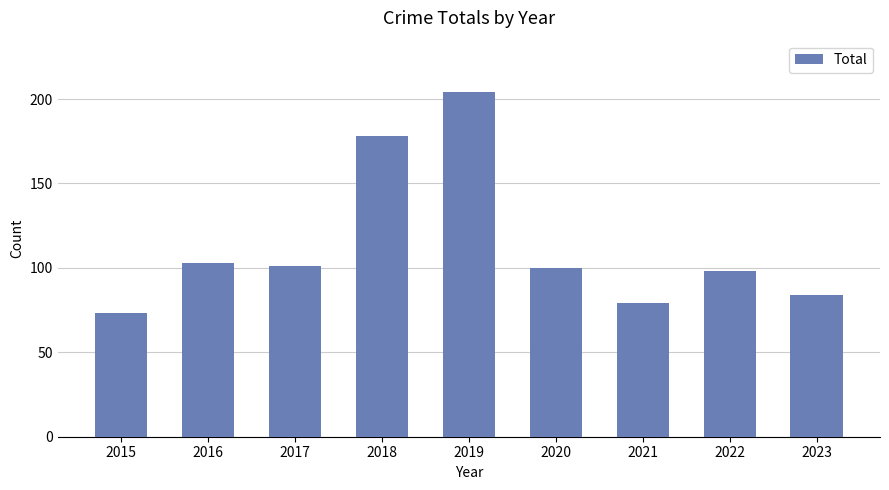

Which category has the highest value across all series?

2019